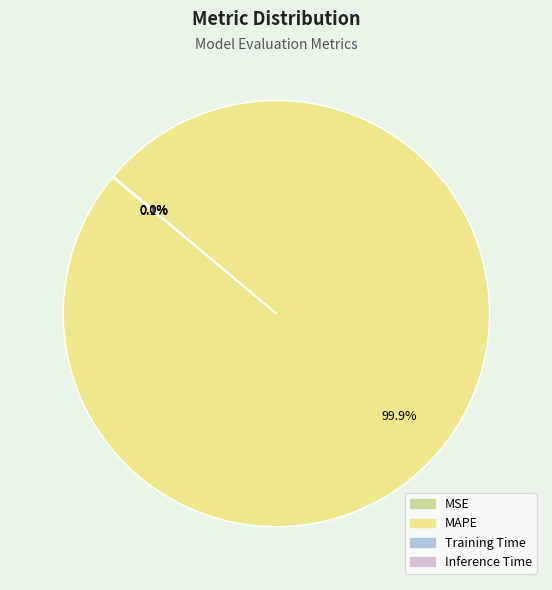

What portion of the pie excludes MAPE?

0.1%